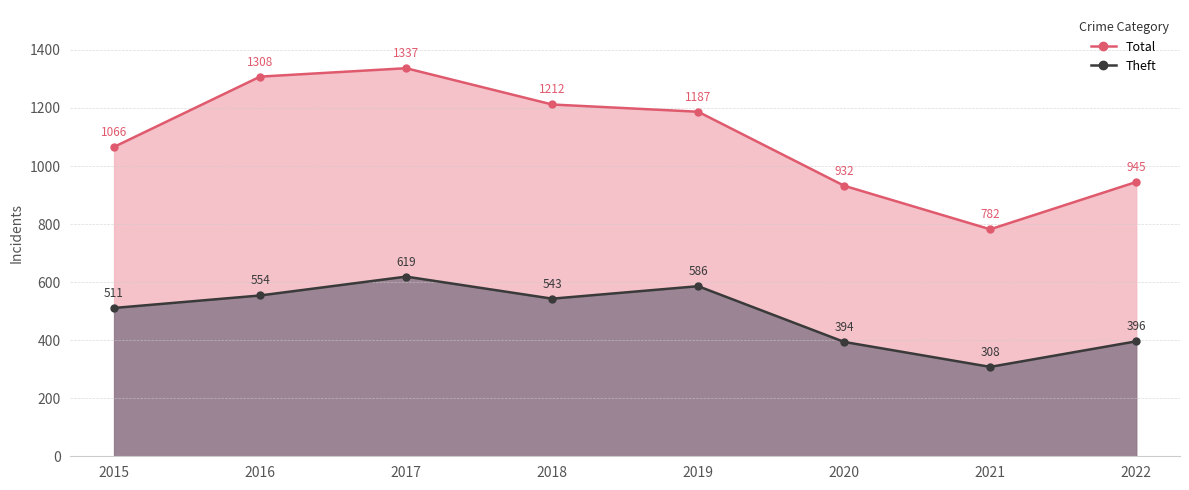

At which category does the chart reach its minimum across all series?

2021